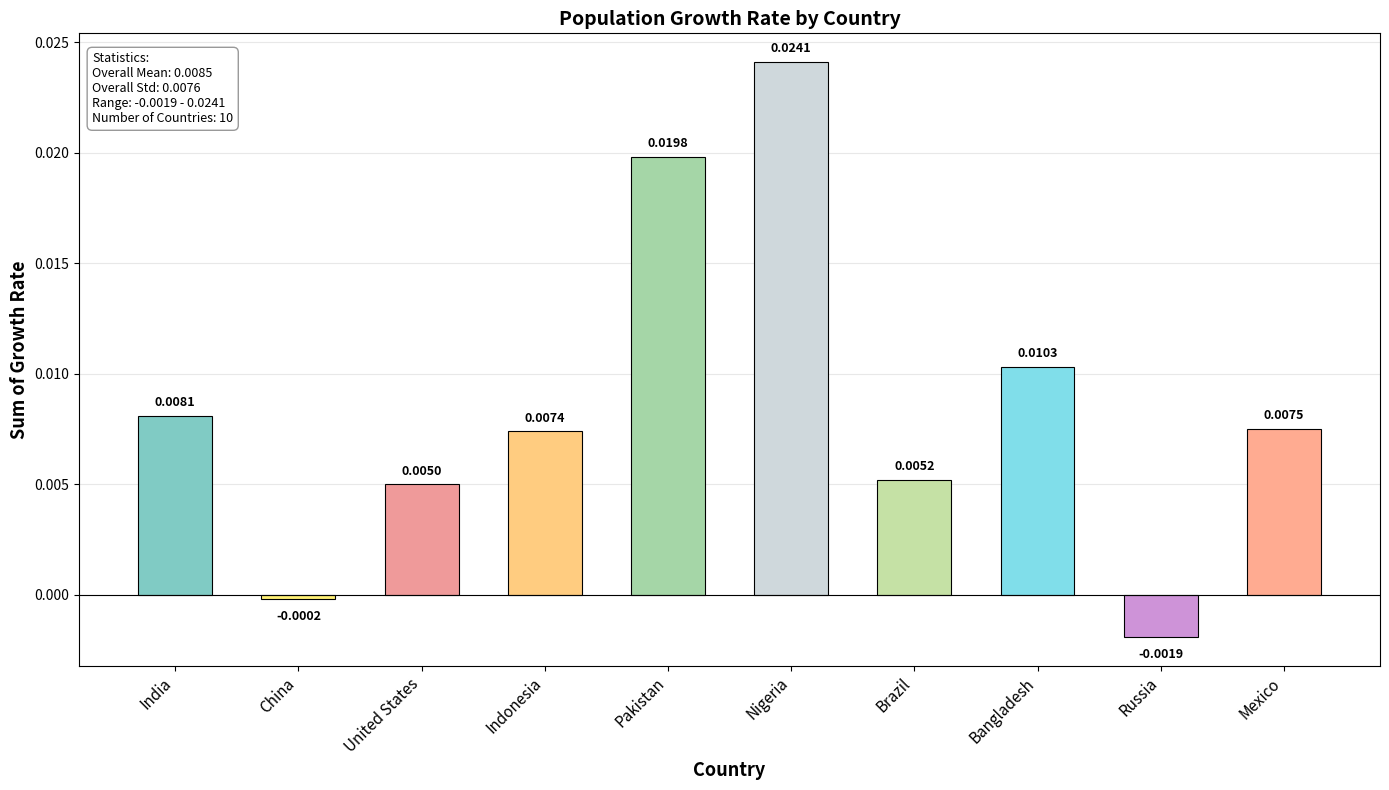

Which label corresponds to the largest value in the chart?

Nigeria